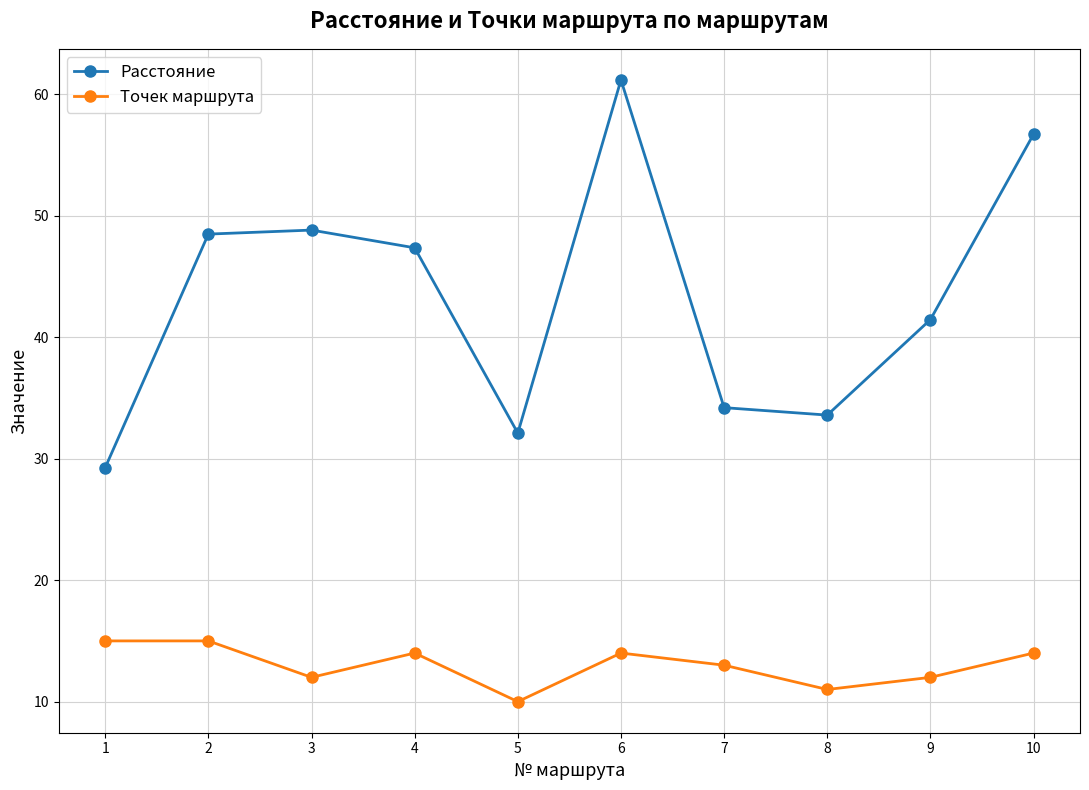

At how many categories does at least one series exceed 25?

10